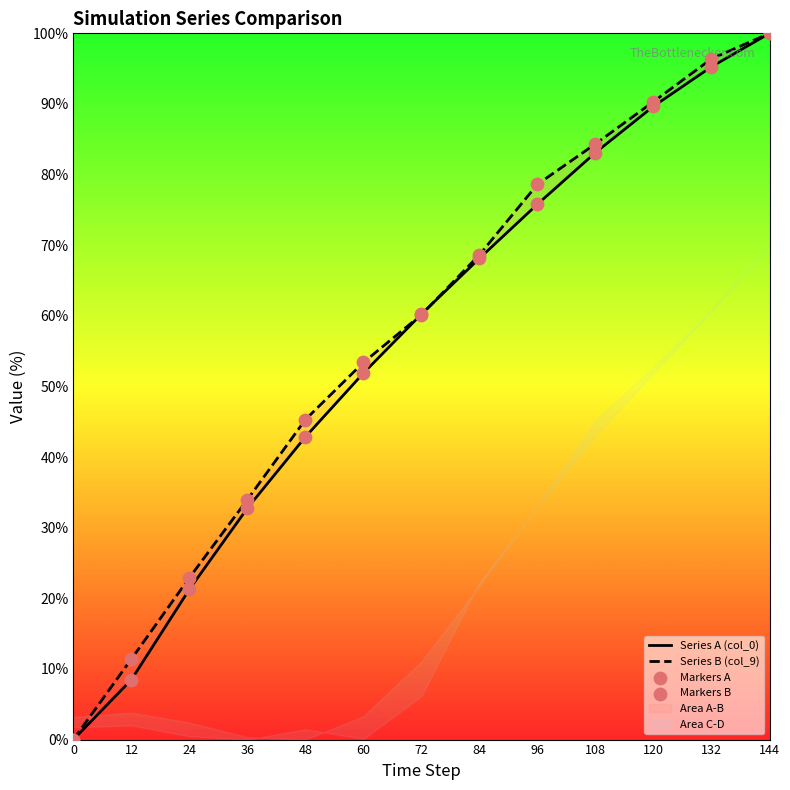

Is the value of Markers B at 84 greater than the value of Series A (col_0) at 0?

Yes